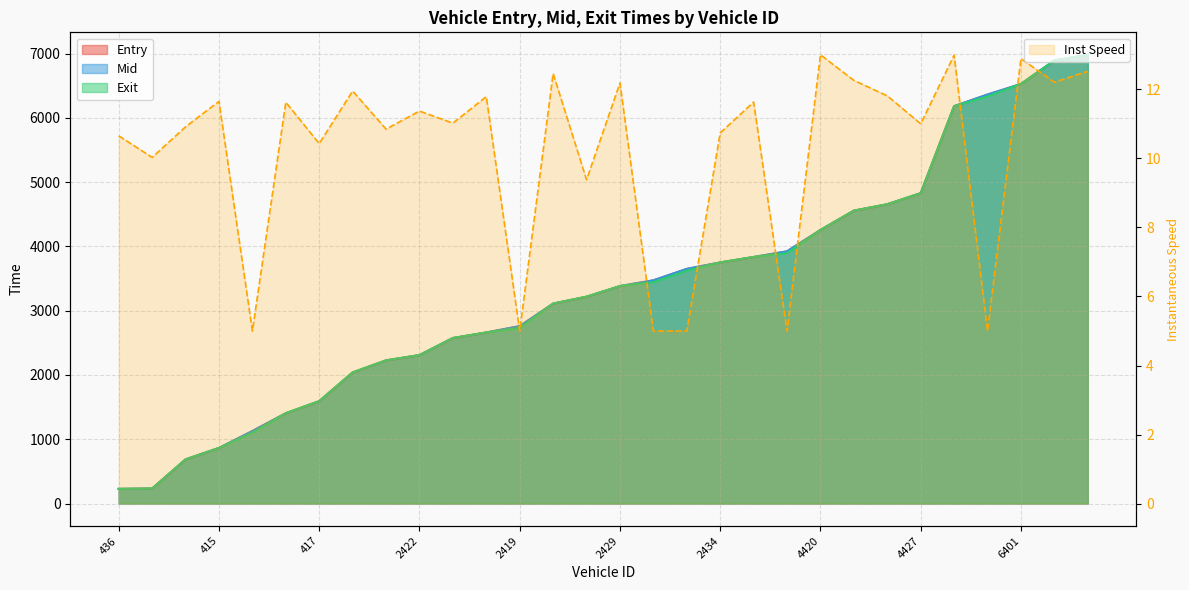

Which series changed the most between 2410 and 2423?

entry